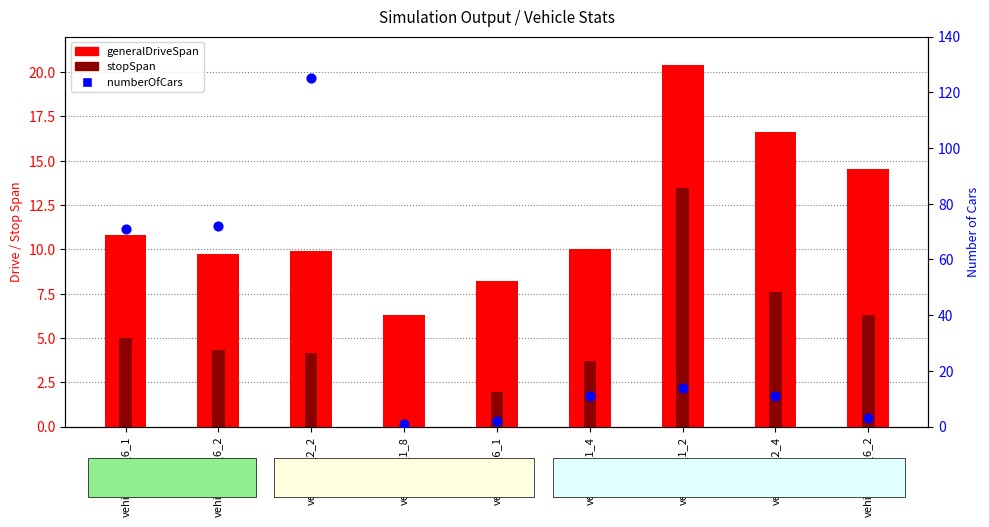

Is the value of stopSpan at vehicle1_1_8 greater than the value of generalDriveSpan at vehicle3_2_6_2?

No